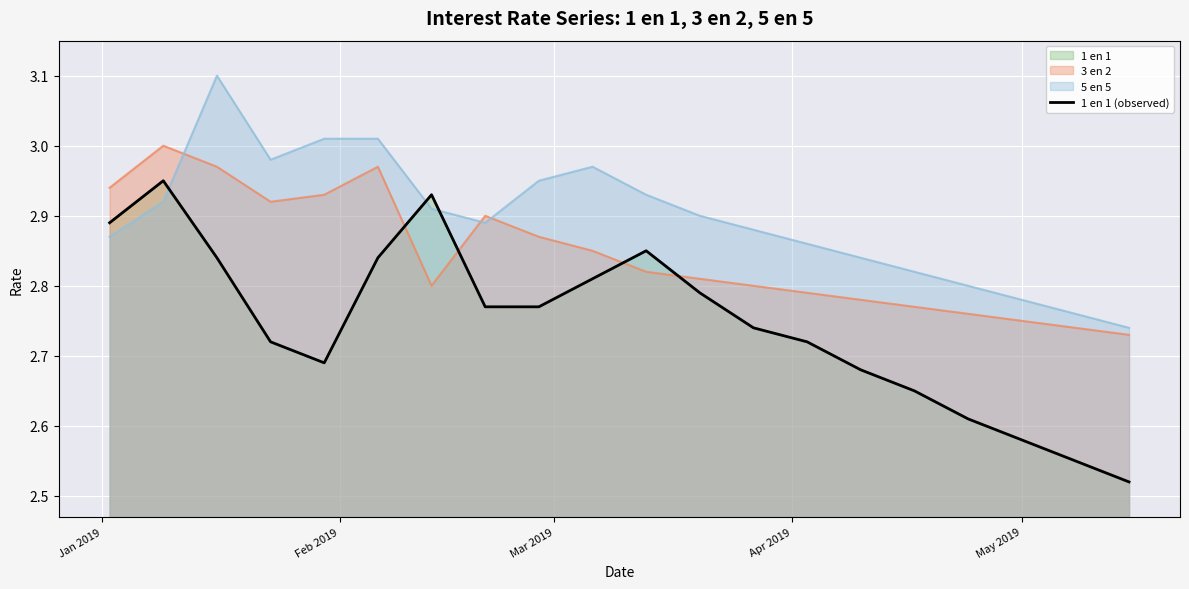

The chart shows a value of 0.7 at 12. True or false?

False